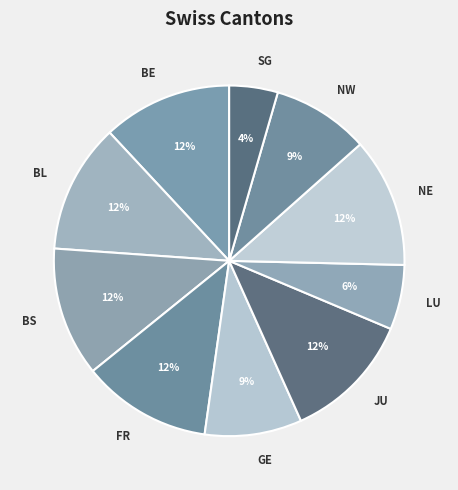

Approximately how many times larger is the value at NE compared to BS?

1.0